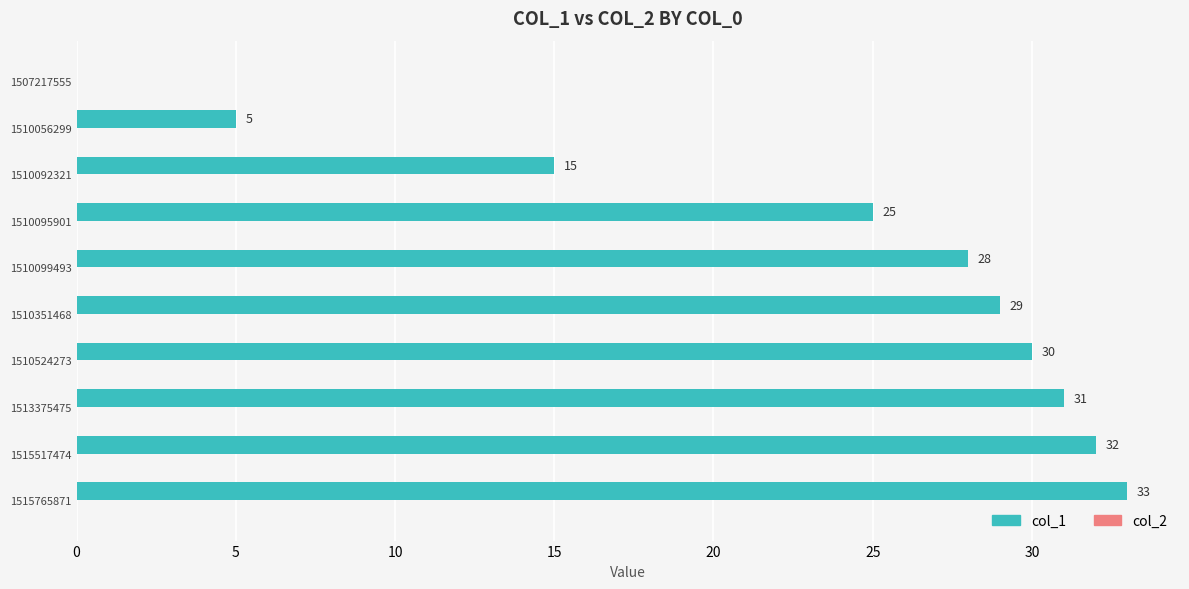

What is the sum of all values?

228